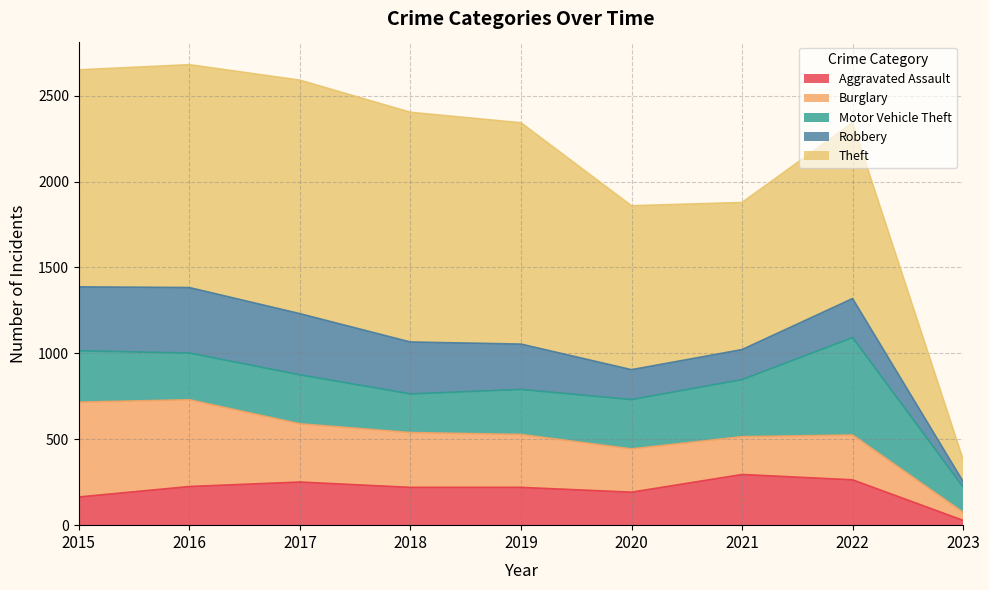

What is the sum of all Burglary values?

2803